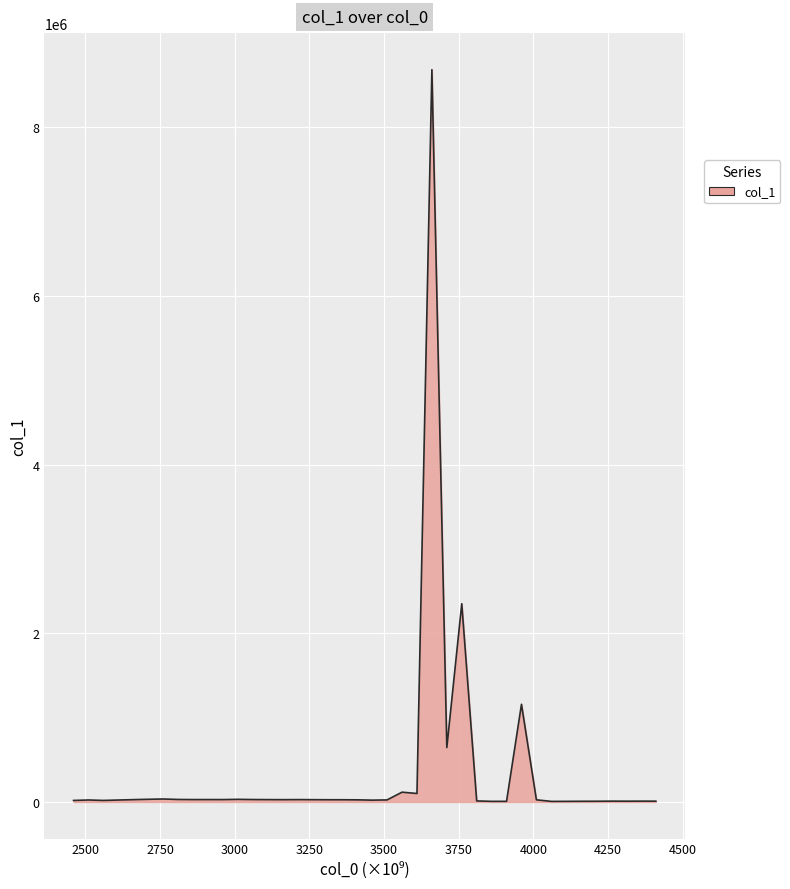

Does the chart have visible grid lines?

Yes